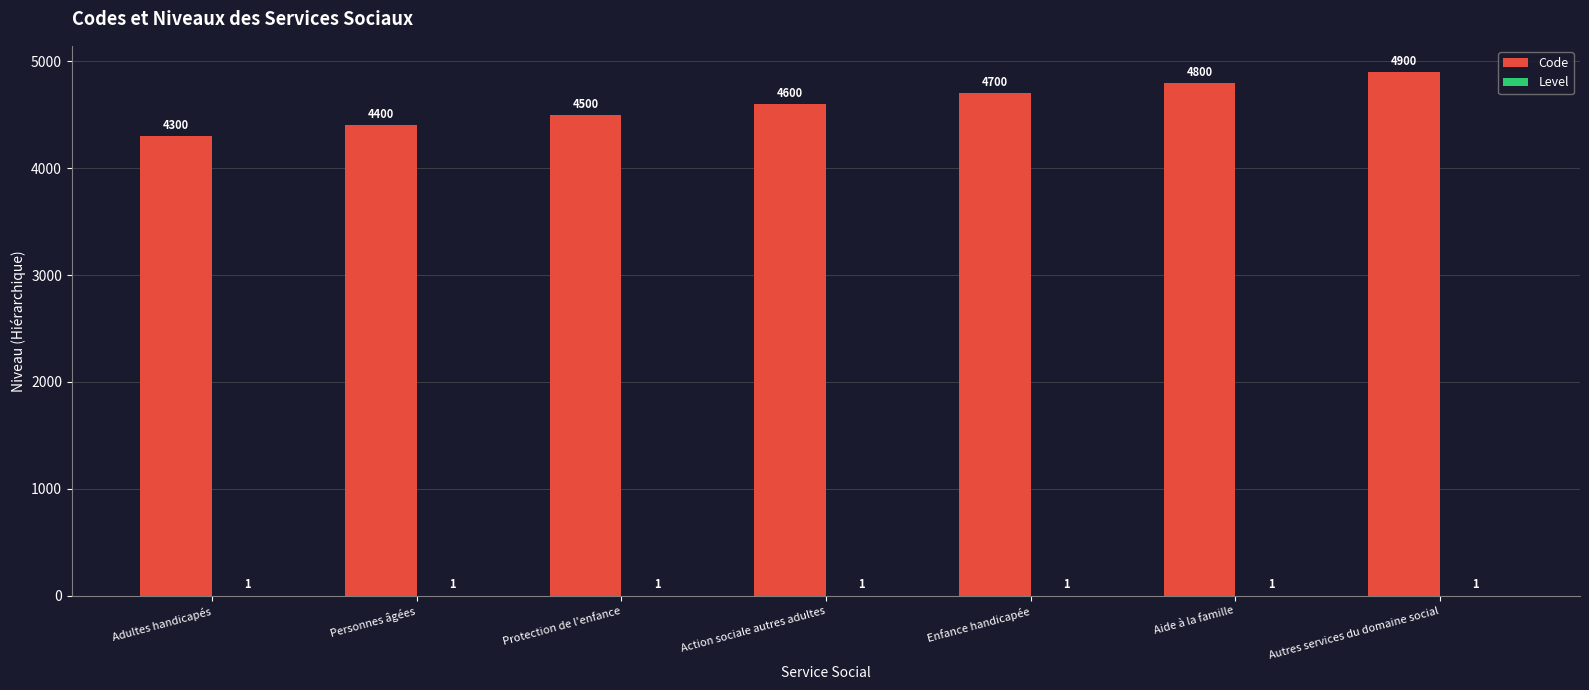

What is the greatest value displayed?

4900